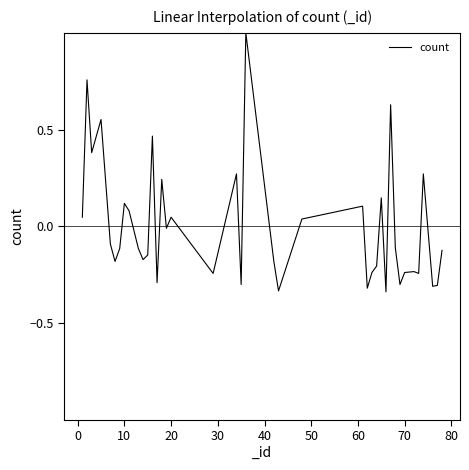

What is the maximum value shown in the chart?

1.0